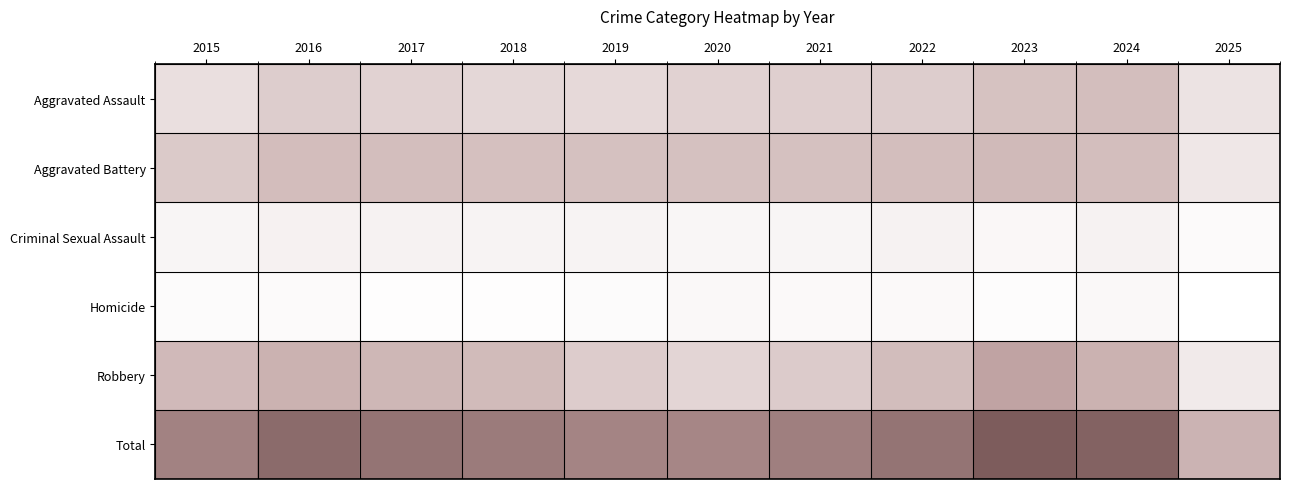

Which series has the widest spread of values?

Total